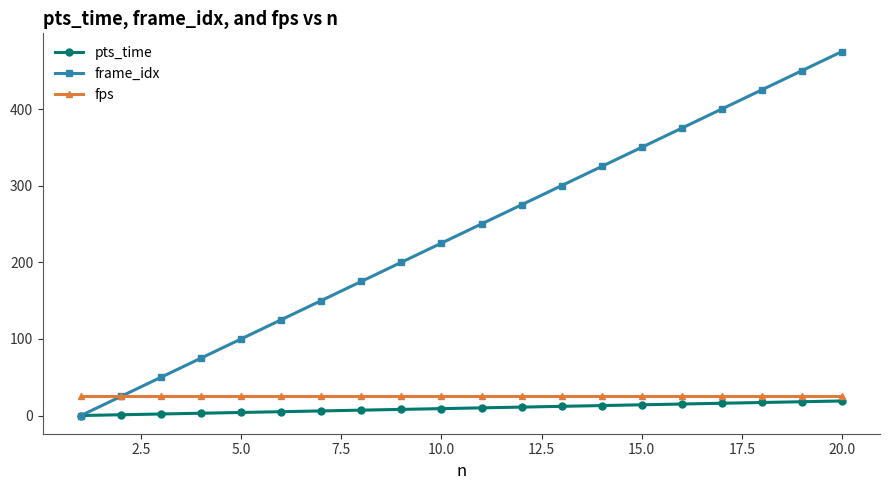

Which series has the widest spread of values?

frame_idx